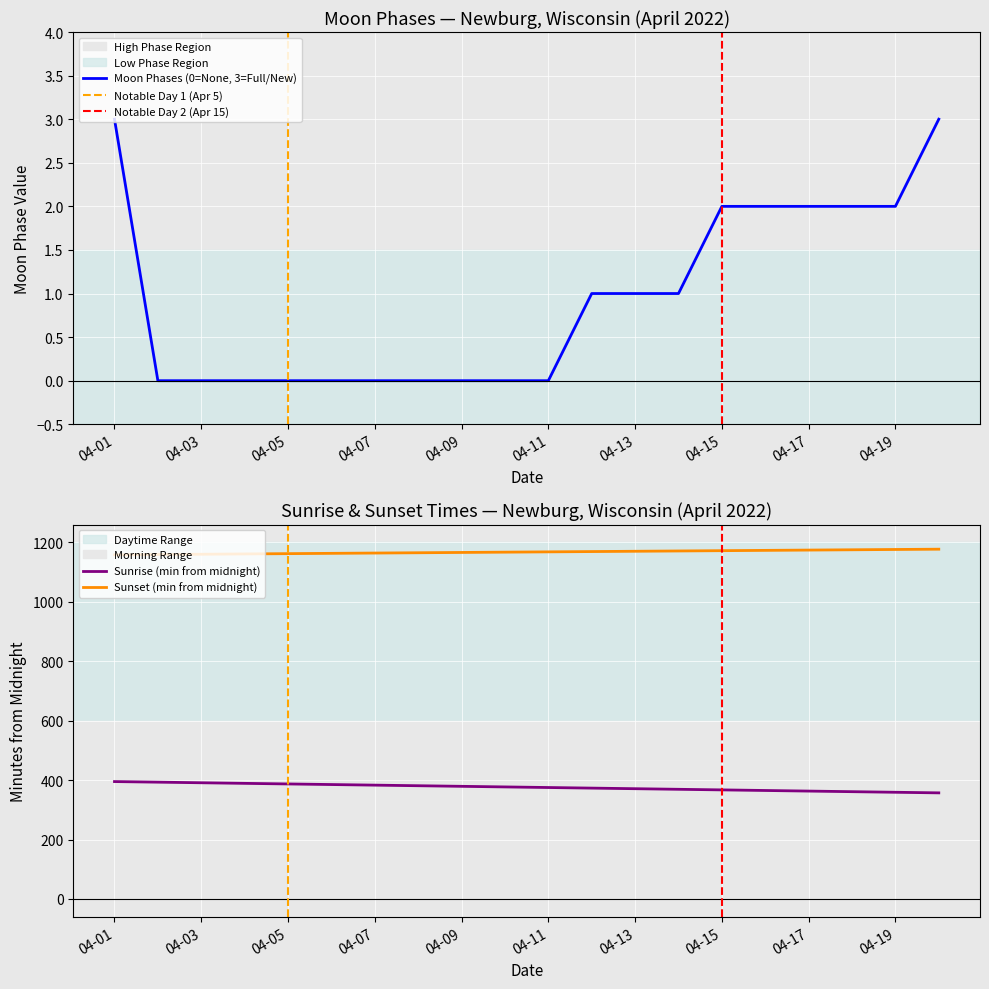

The value of Moon Phases (0=None, 3=Full/New) at 04-01 is 5. True or false?

False